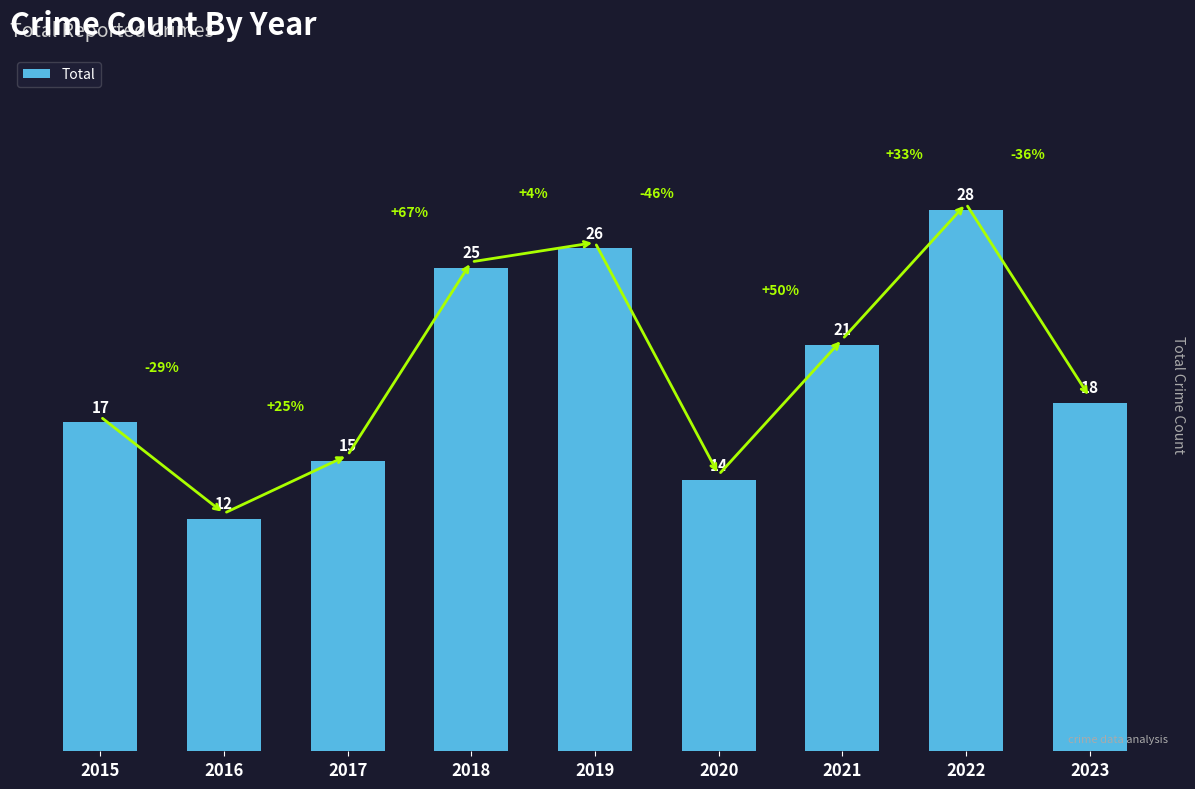

Where is the data nearest to the value 20?

2021